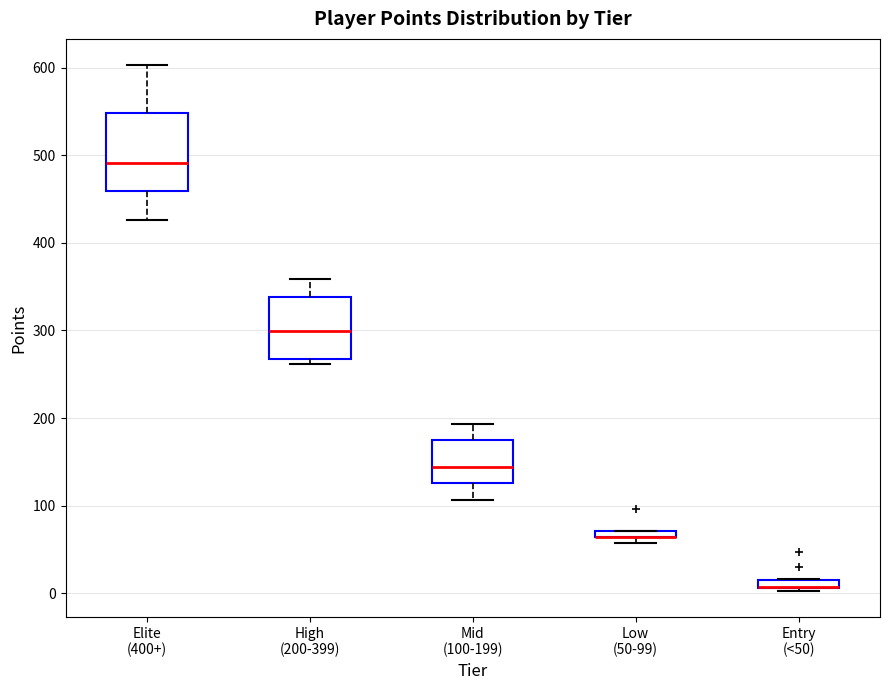

Comparing the boxes themselves (not the whiskers), which one is the tallest?

Elite (400+)